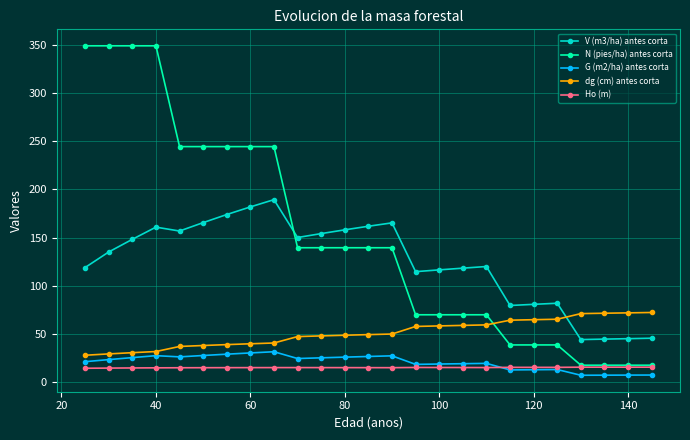

Rank the series by their maximum value, from lowest to highest.

Ho (m), G (m2/ha) antes corta, dg (cm) antes corta, V (m3/ha) antes corta, N (pies/ha) antes corta